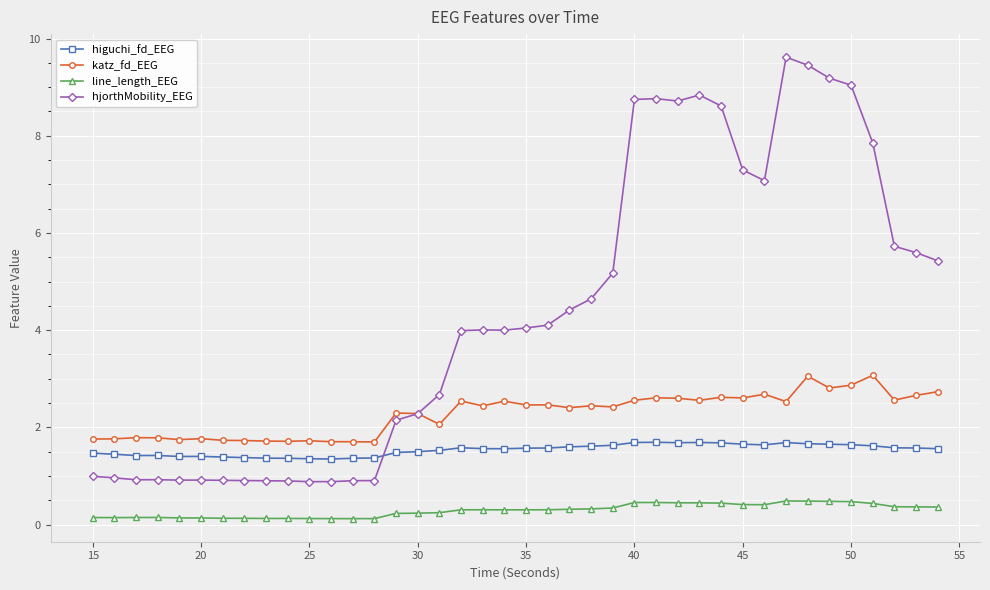

What is the value of the katz_fd_EEG point at the 33rd from the left?

2.5